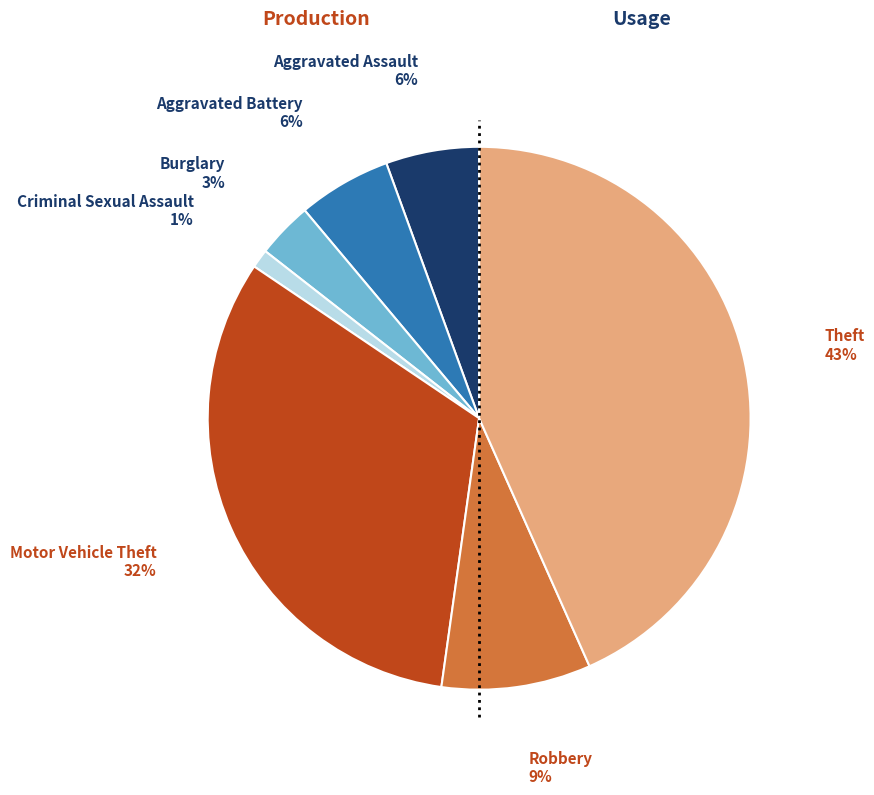

Is there a majority slice in this chart?

No